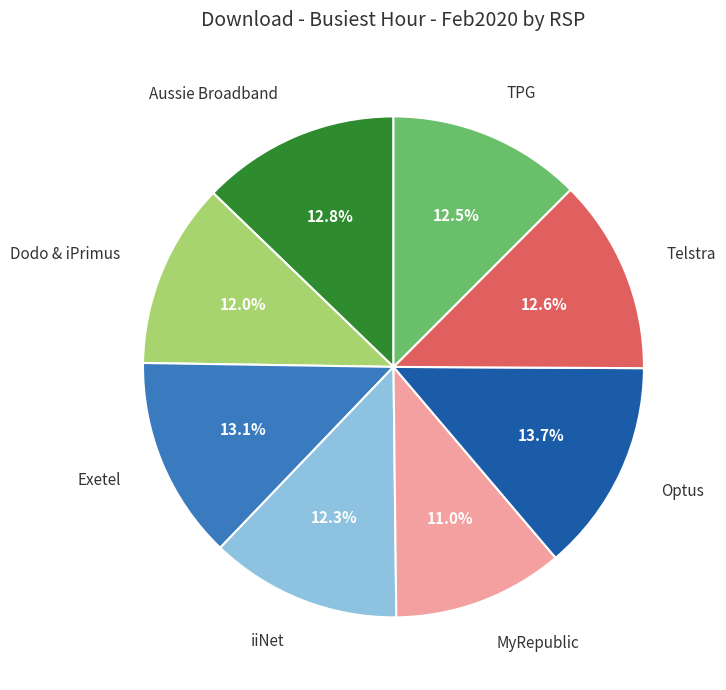

To the nearest percent, what is the combined percentage of Exetel and MyRepublic?

24%